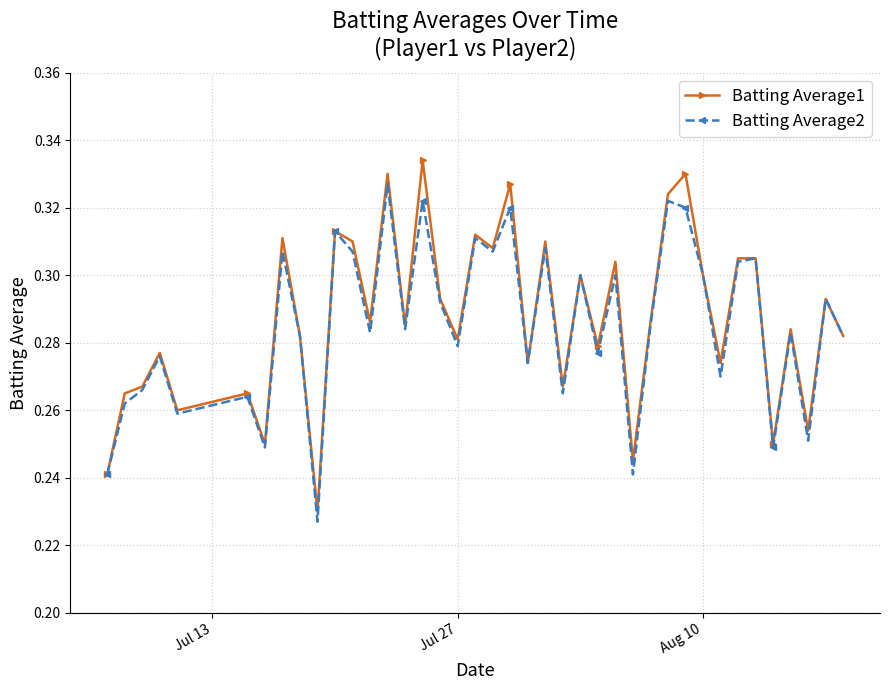

Which series has the largest range (max minus min)?

Batting Average1